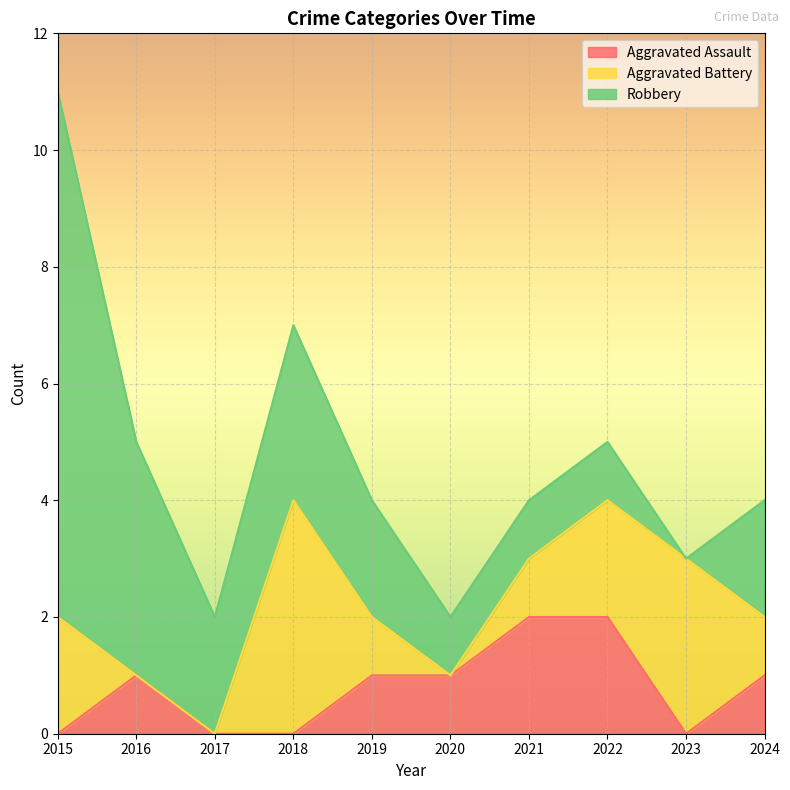

True or false: Aggravated Assault has a value of -1 at 2018.

False